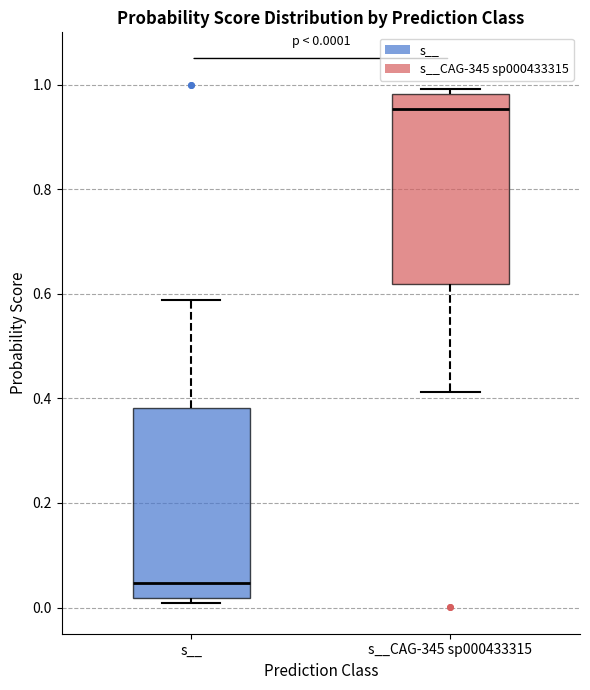

Which box's median line is the highest?

s__CAG-345 sp000433315